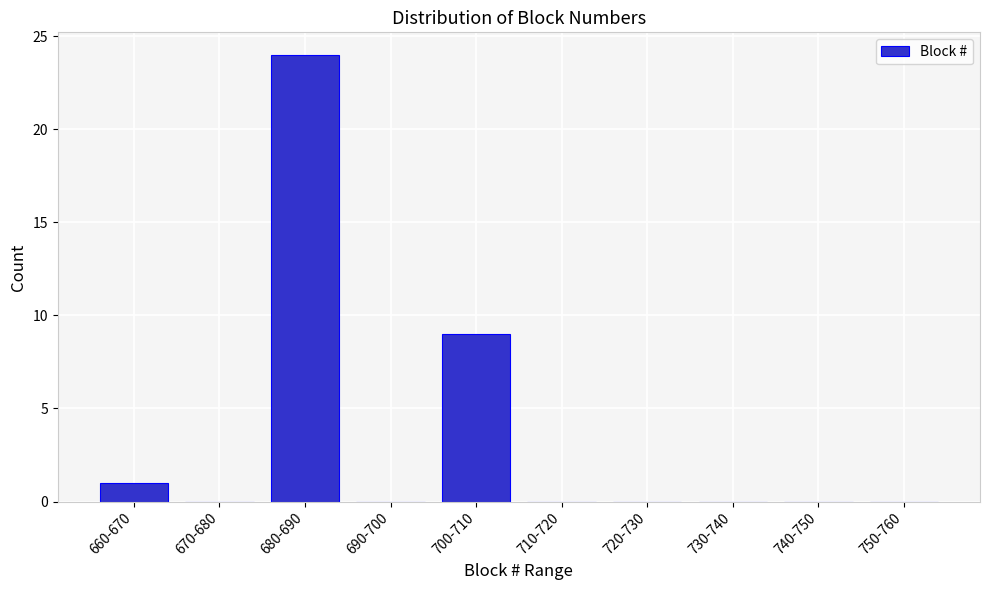

Reading right to left, what are all the values shown in this chart?

750-760=0	740-750=0	730-740=0	720-730=0	710-720=0	700-710=9	690-700=0	680-690=24	670-680=0	660-670=1